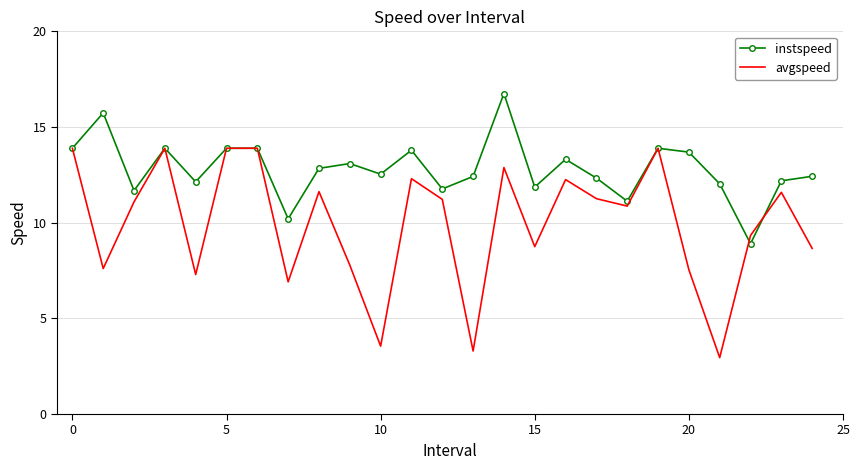

List the series in order of their peak value, lowest first.

avgspeed, instspeed